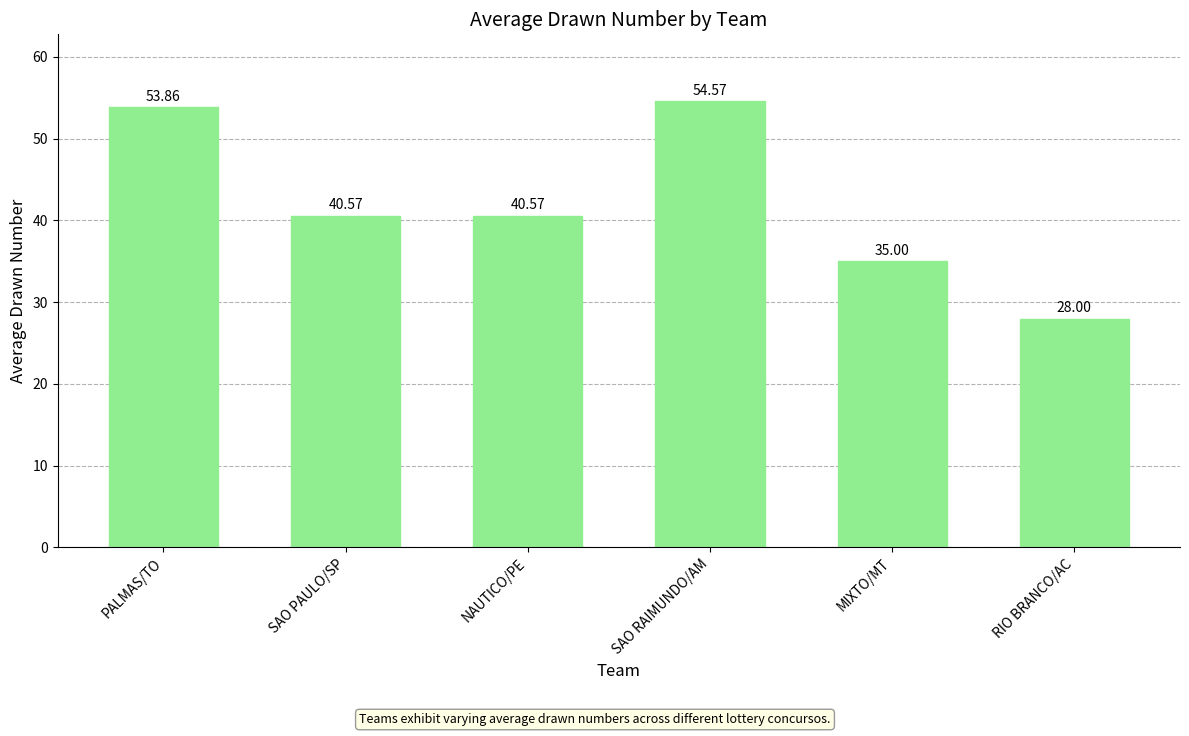

What is the average value?

42.1